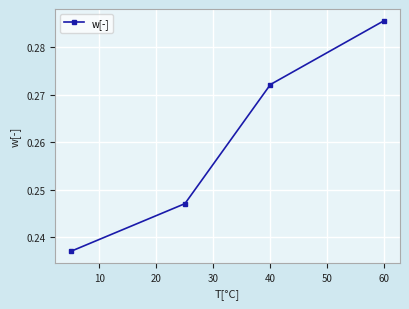

True or false: there are more than 2 points higher than both neighbors.

False